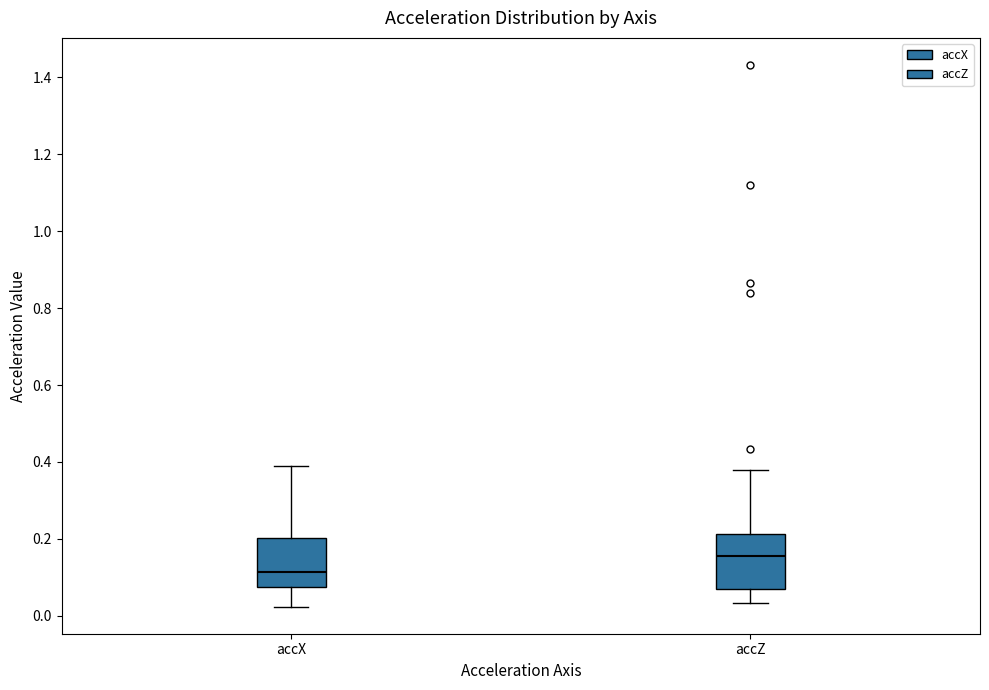

Reading left to right, transcribe this box plot: for each box, give where its median line is, the range the box spans, and where its two whiskers end, as read against the y-axis. The values are not printed on the chart, so give them approximately, as read against the axis.

accX: median 0.12, box 0.08 to 0.20, whiskers 0.02 to 0.38
accZ: median 0.16, box 0.06 to 0.22, whiskers 0.04 to 0.38